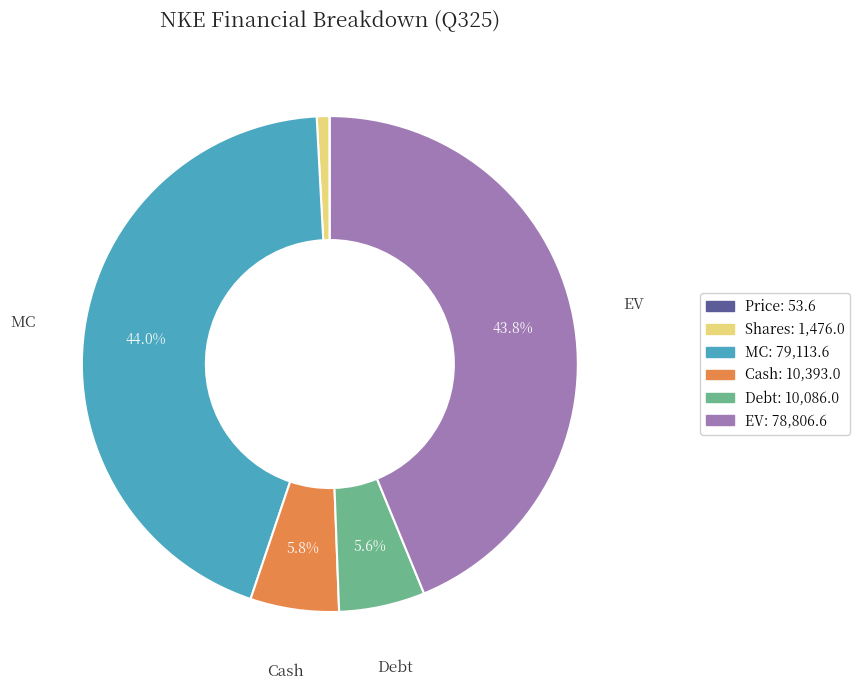

Is there any slice that represents more than half of the pie?

No